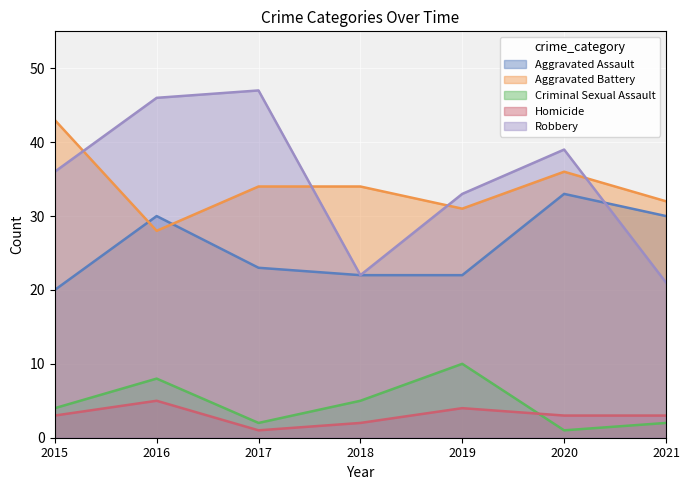

What is the average value of the Aggravated Battery series?

34